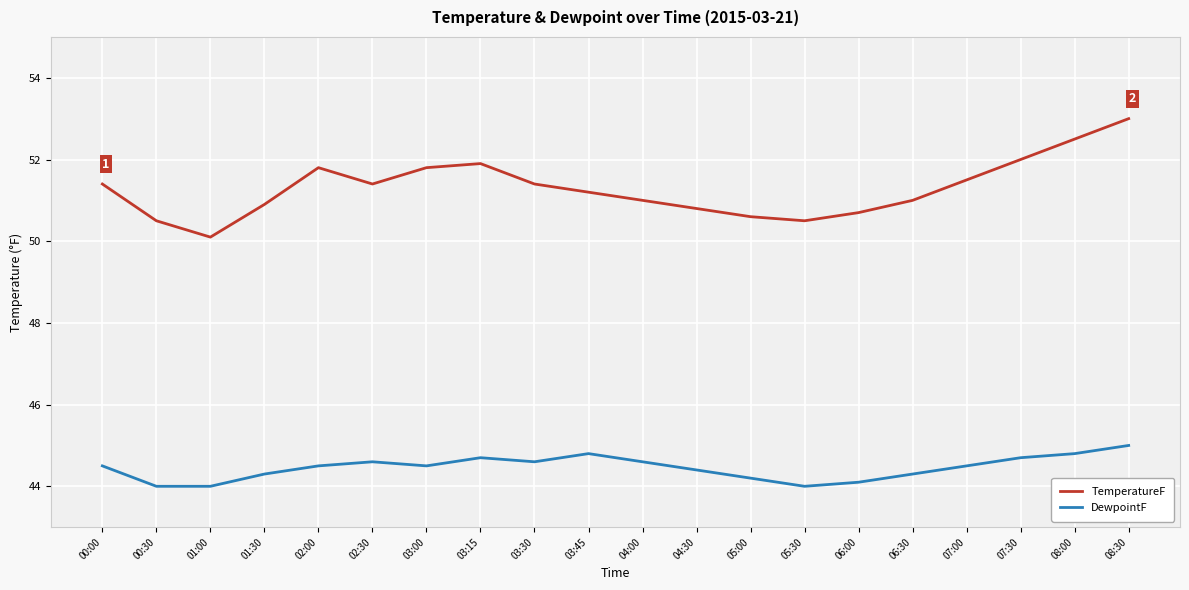

Count the number of data series in this chart.

2